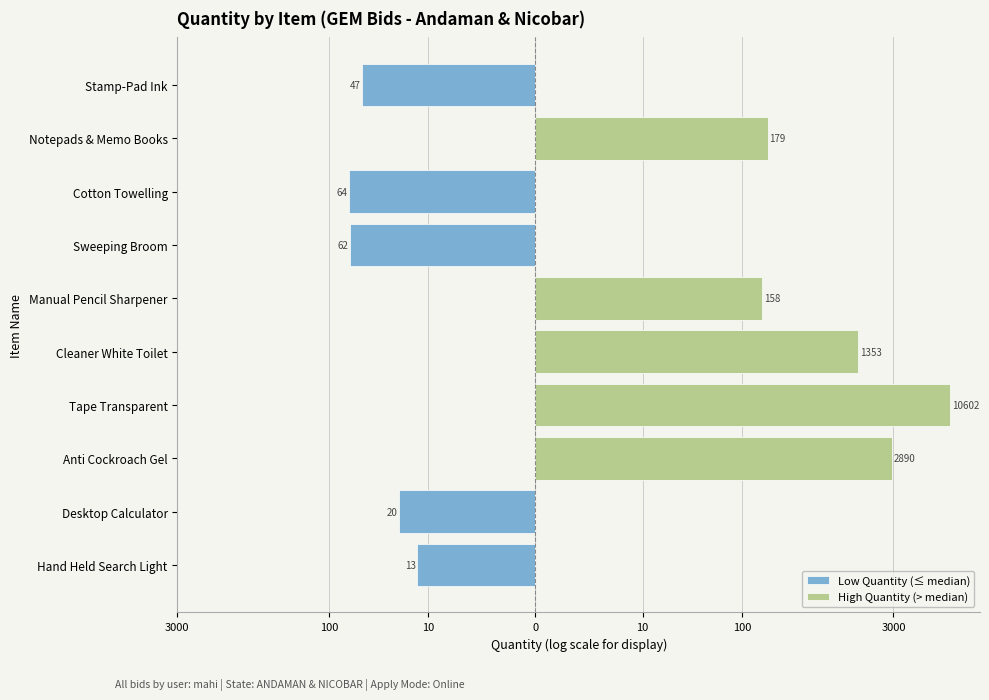

How many values in the High Quantity (> median) series exceed 66?

5